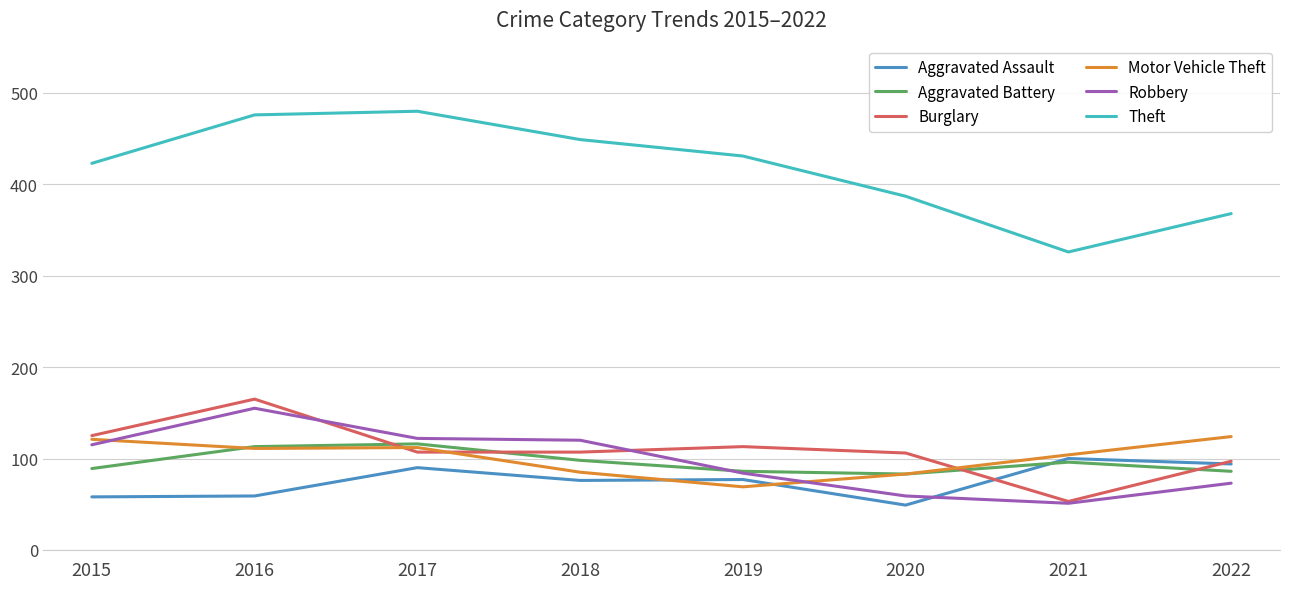

Which series has the largest total across all categories?

Theft